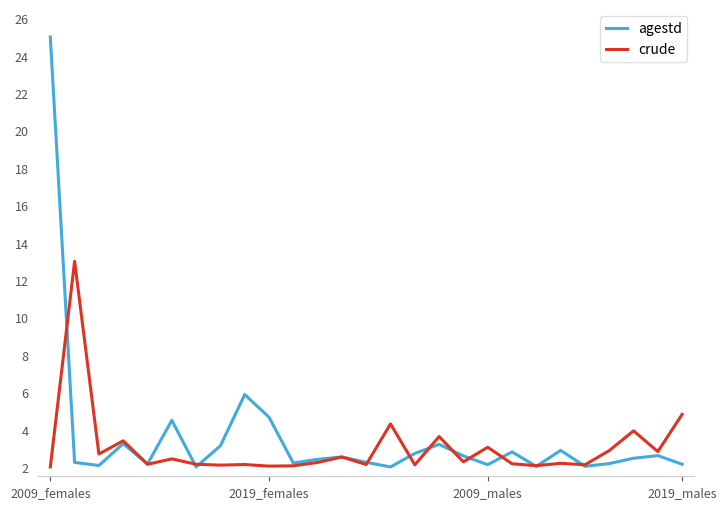

What is the sum of all crude values?

81.4